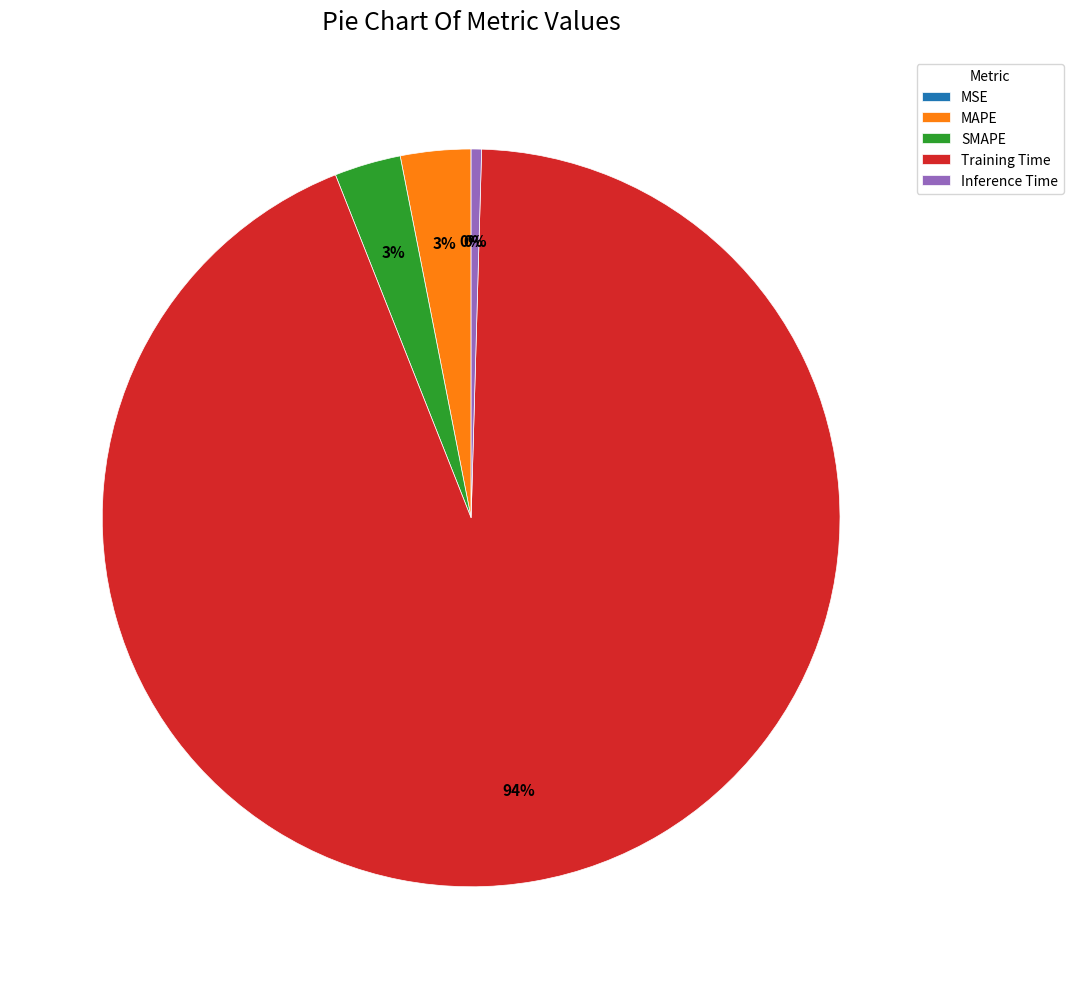

What percentage is the MAPE slice, to the nearest percent?

3%